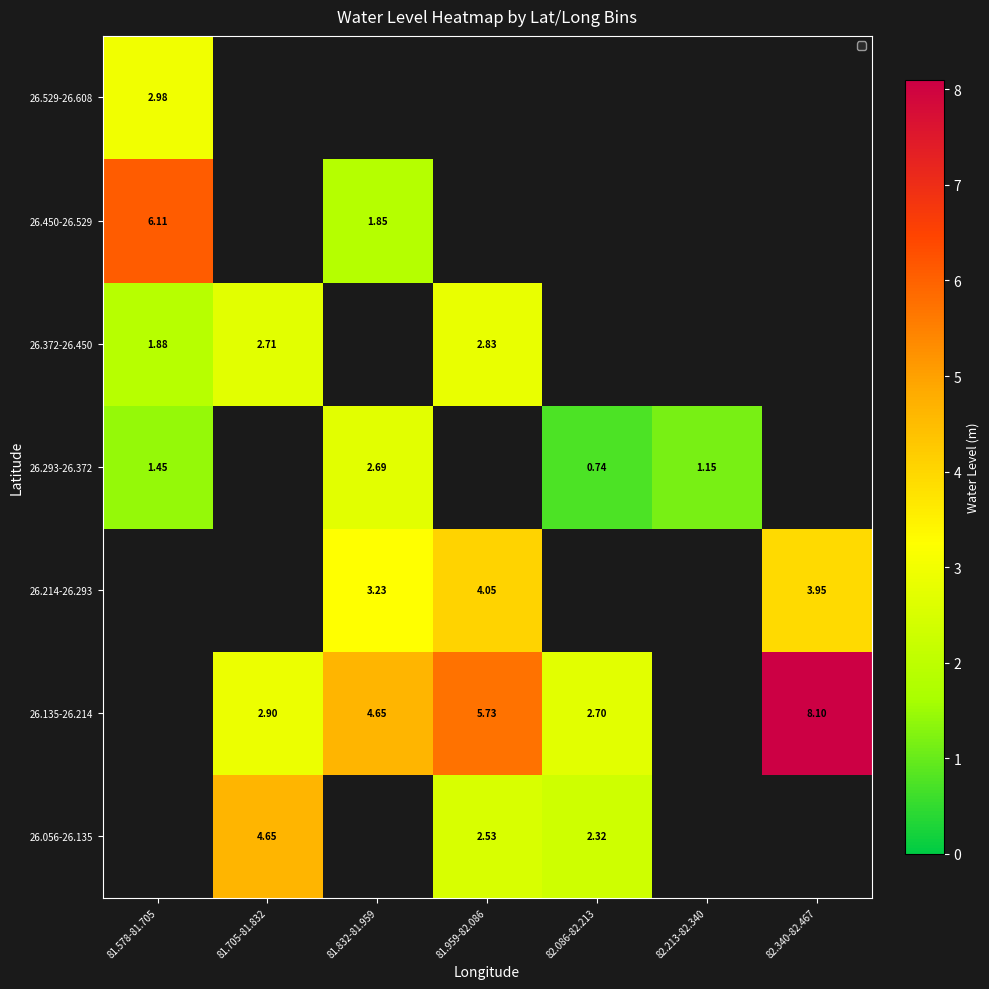

Where is 26.372-26.450 nearest to the value 2?

81.578-81.705